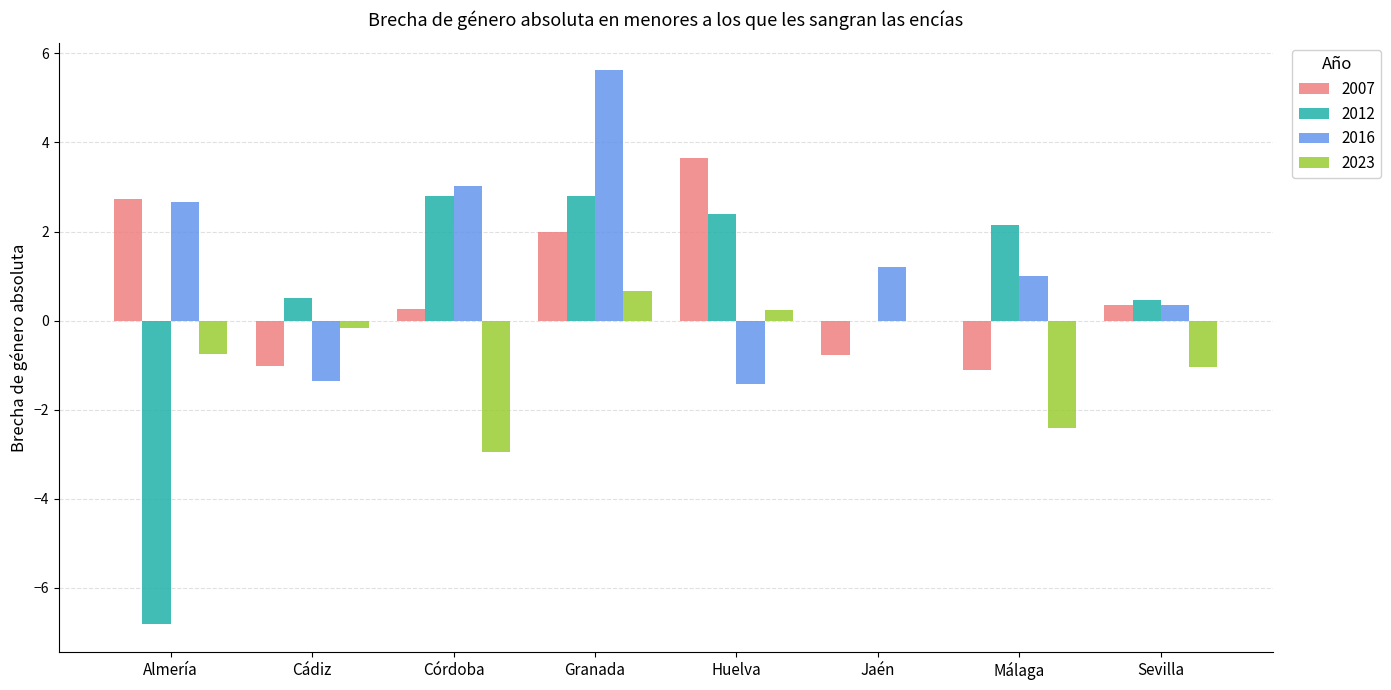

Which series has the largest range (max minus min)?

2012